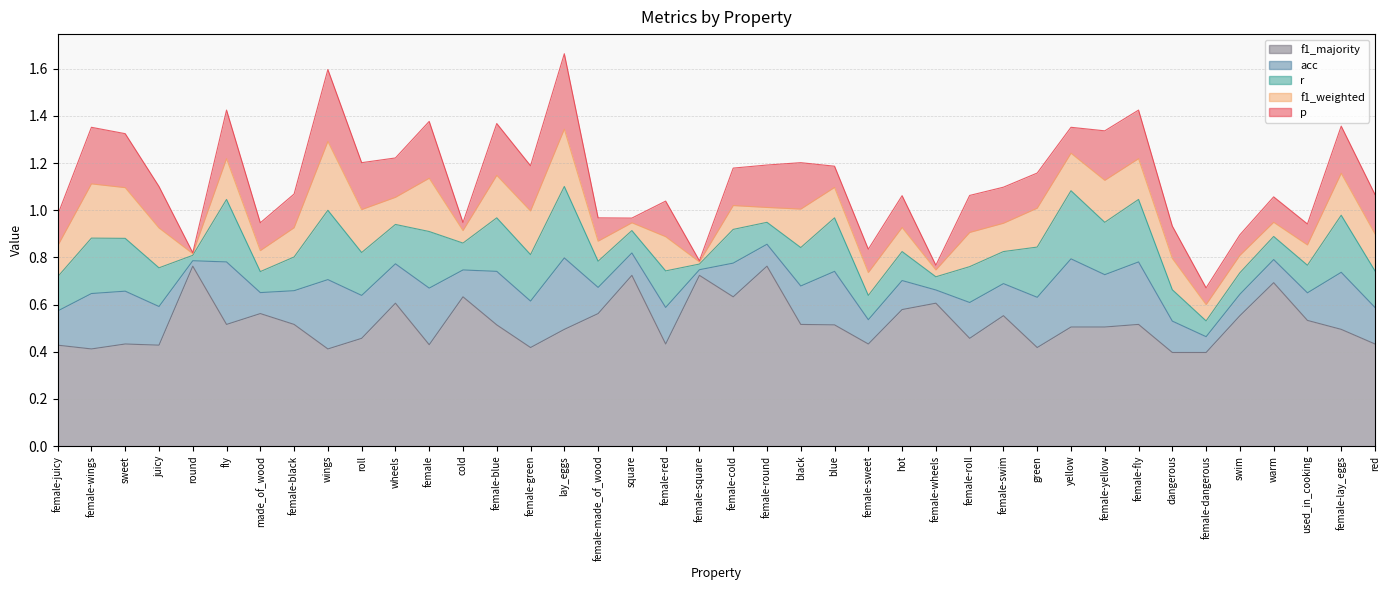

True or false: f1_majority has more than 2 interior local peaks.

True